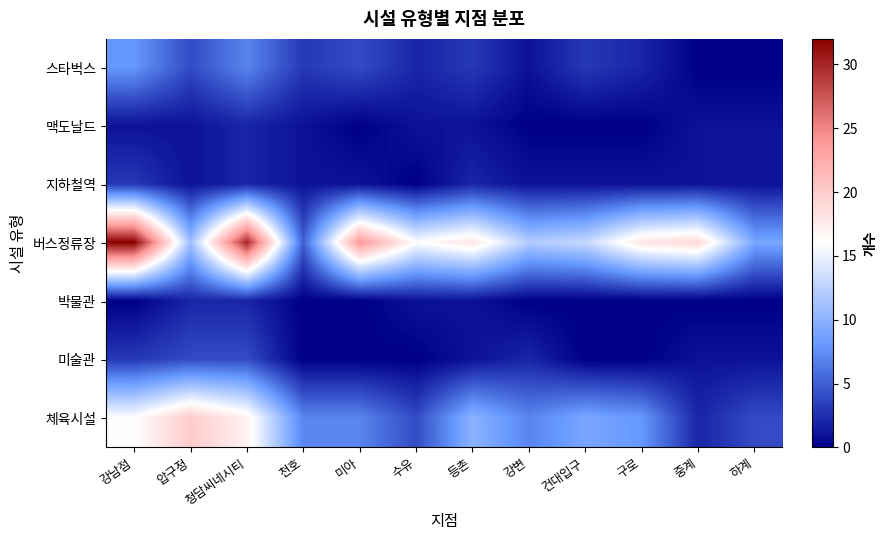

Reading left to right, extract all data points from this chart.

스타벅스: 강남점=8	압구정=4	청담씨네시티=7	천호=3	미아=4	수유=2	등촌=3	강변=1	건대입구=3	구로=2	중계=0	하계=0
맥도날드: 강남점=1	압구정=1	청담씨네시티=2	천호=1	미아=0	수유=1	등촌=1	강변=0	건대입구=0	구로=0	중계=1	하계=1
지하철역: 강남점=3	압구정=1	청담씨네시티=2	천호=1	미아=1	수유=0	등촌=2	강변=1	건대입구=1	구로=1	중계=1	하계=1
버스정류장: 강남점=32	압구정=11	청담씨네시티=30	천호=5	미아=24	수유=16	등촌=18	강변=12	건대입구=13	구로=18	중계=19	하계=9
박물관: 강남점=0	압구정=2	청담씨네시티=2	천호=0	미아=0	수유=1	등촌=1	강변=0	건대입구=0	구로=0	중계=0	하계=0
미술관: 강남점=3	압구정=4	청담씨네시티=4	천호=0	미아=0	수유=0	등촌=1	강변=2	건대입구=0	구로=0	중계=1	하계=1
체육시설: 강남점=16	압구정=20	청담씨네시티=17	천호=7	미아=7	수유=4	등촌=10	강변=7	건대입구=9	구로=8	중계=2	하계=4